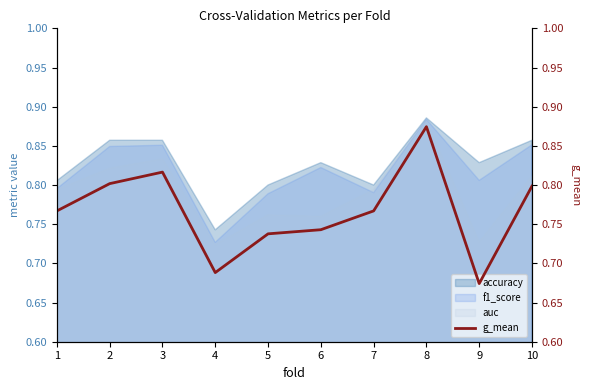

What is the smallest value displayed?

0.7